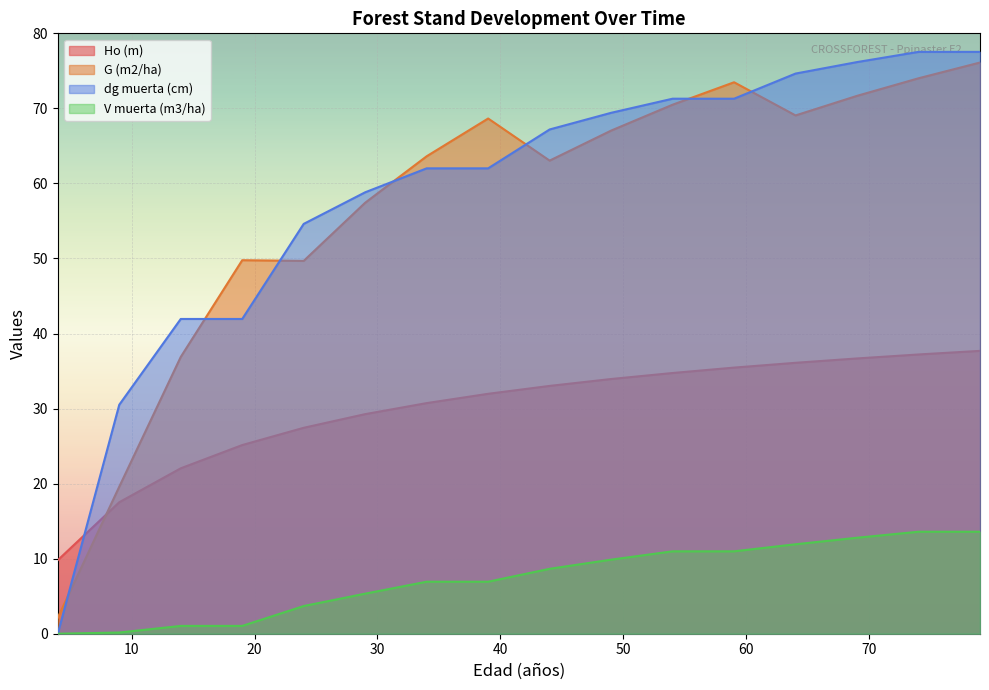

List the labels in order of Ho (m) value, smallest first.

4, 9, 14, 19, 24, 29, 34, 39, 44, 49, 54, 59, 64, 69, 74, 79